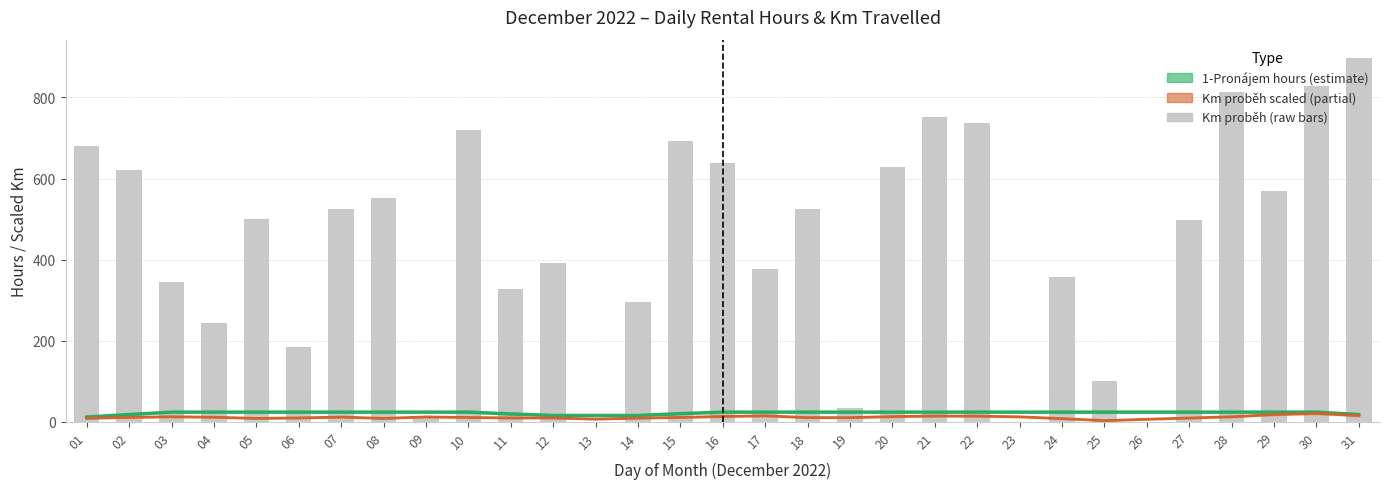

What is the value of the 1-Pronájem (hours, smoothed) bar at the 14th from the left?

15.8